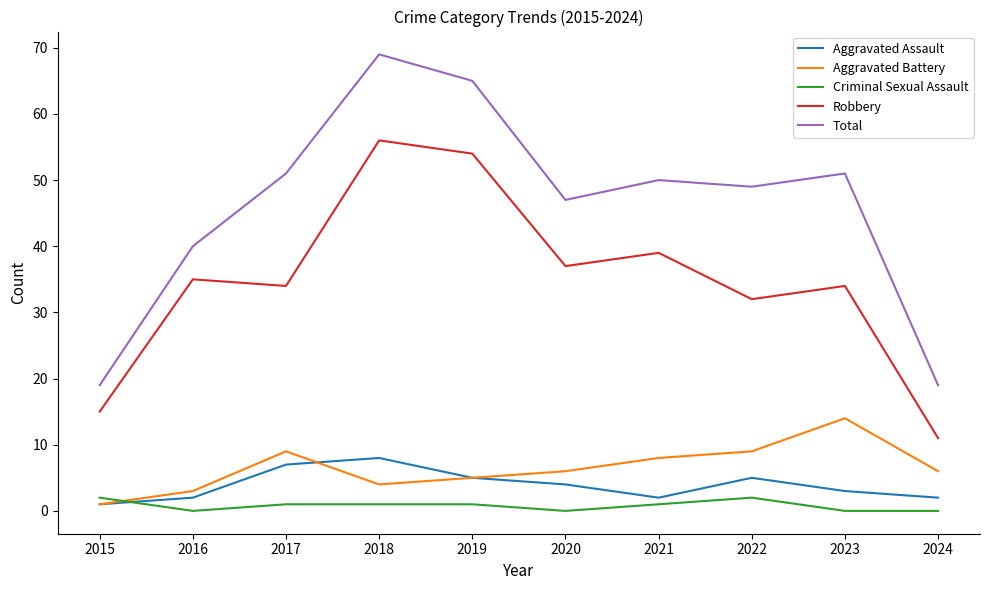

Which category has the lowest value in the Robbery series?

2024